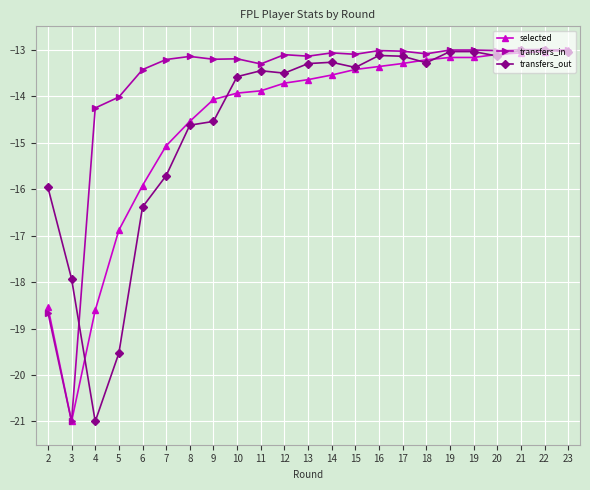

How many data points does each series have?

23